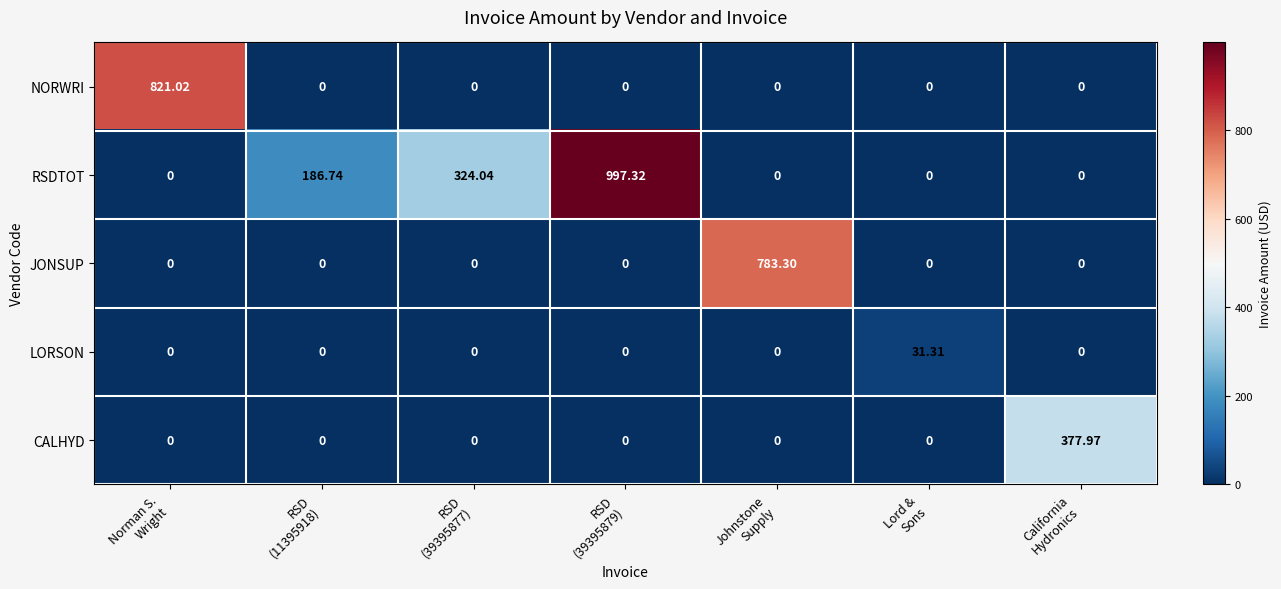

Which series has the largest range (max minus min)?

RSDTOT